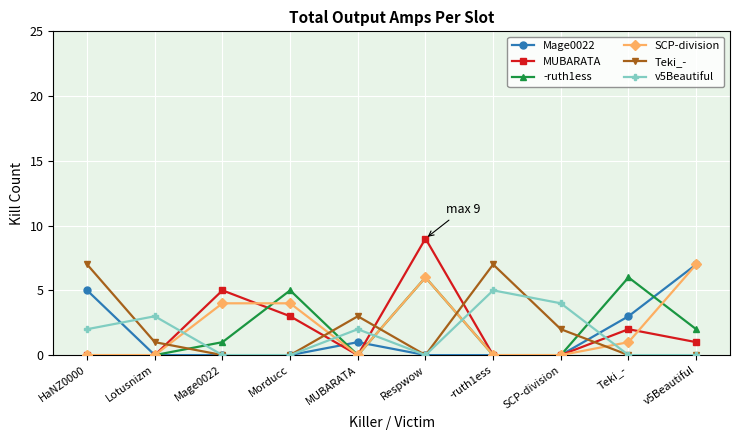

The Teki_- series shows 4 at MUBARATA. True or false?

False